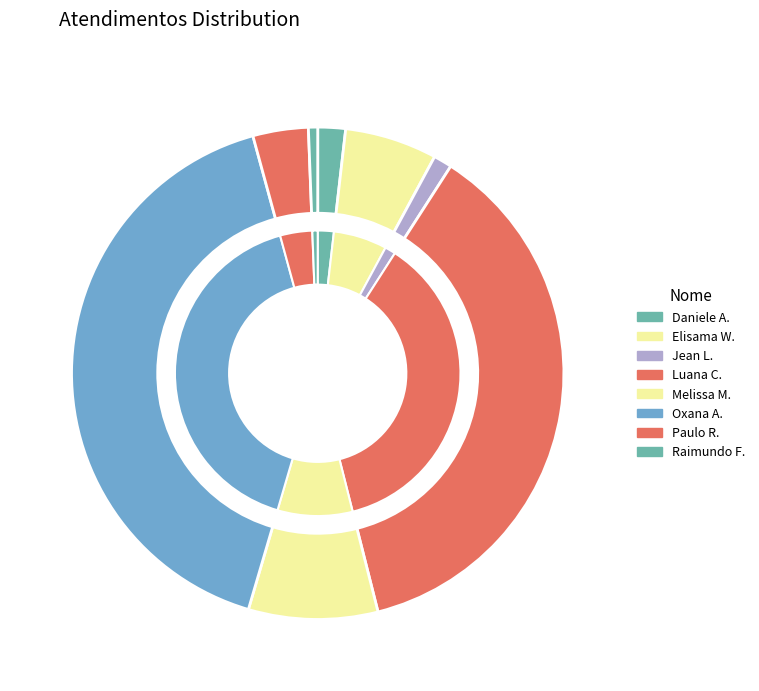

To the nearest percent, what is the combined percentage of Oxana Andreli da Silva and Luana Cristine Sa dos Santos?

78%